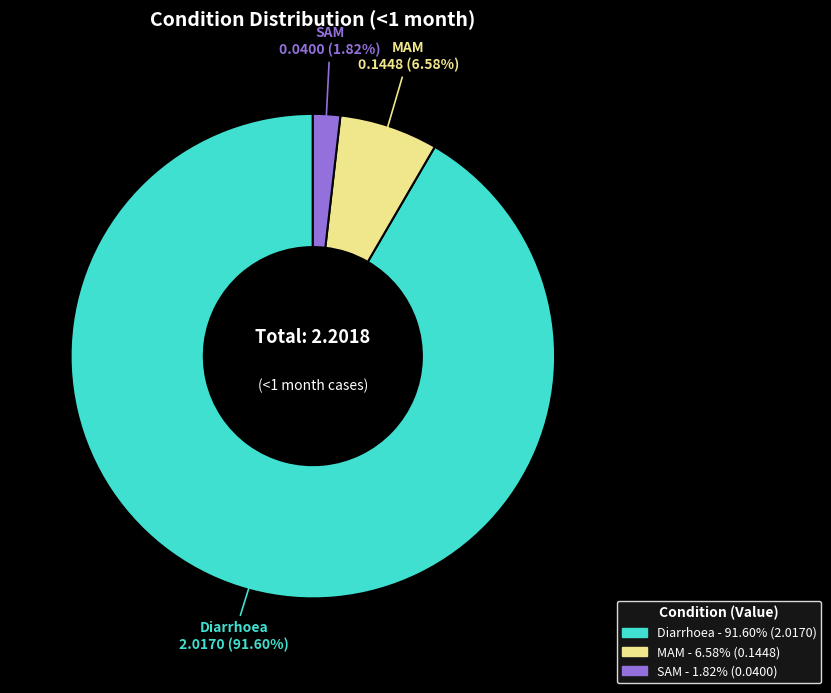

What percentage is the Diarrhoea slice, to the nearest percent?

92%